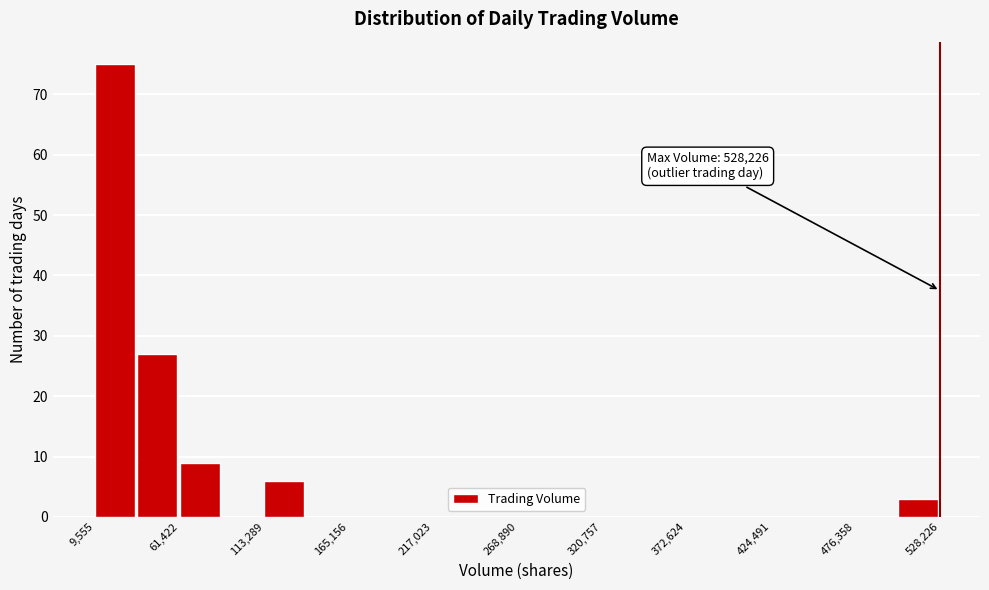

Around what value on the x-axis is the tallest bar? Give the approximate position of its centre, as read against the axis.

20000